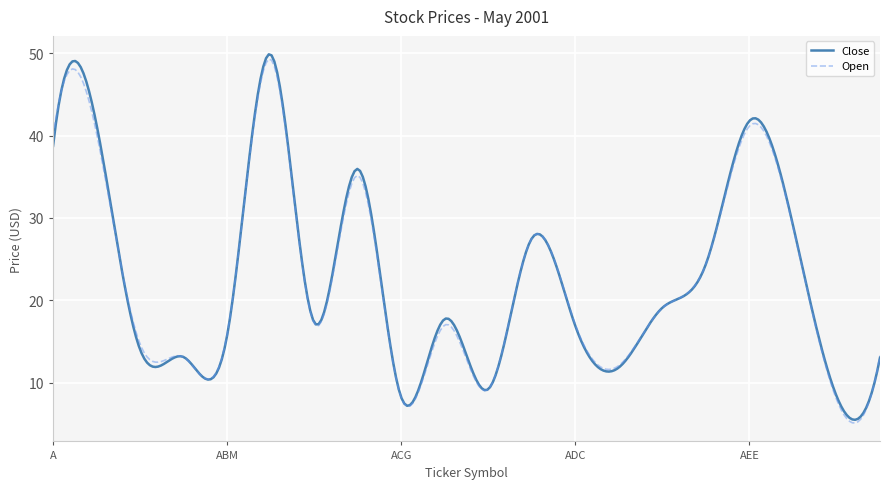

What is the smallest value displayed?

5.1